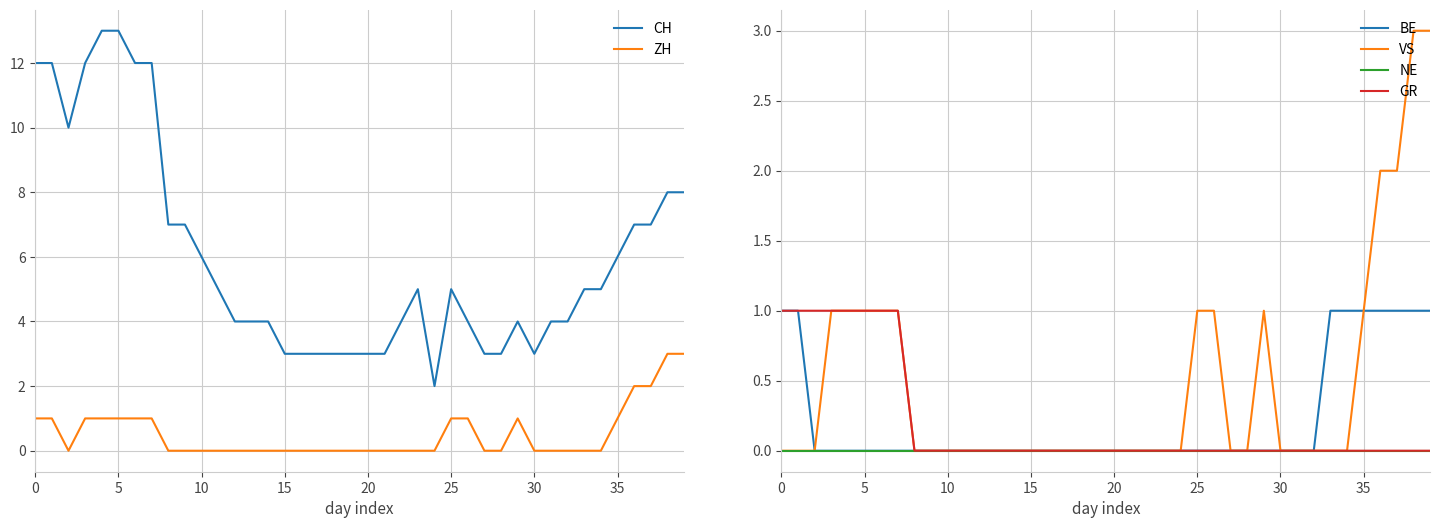

Which series has the largest range (max minus min)?

CH